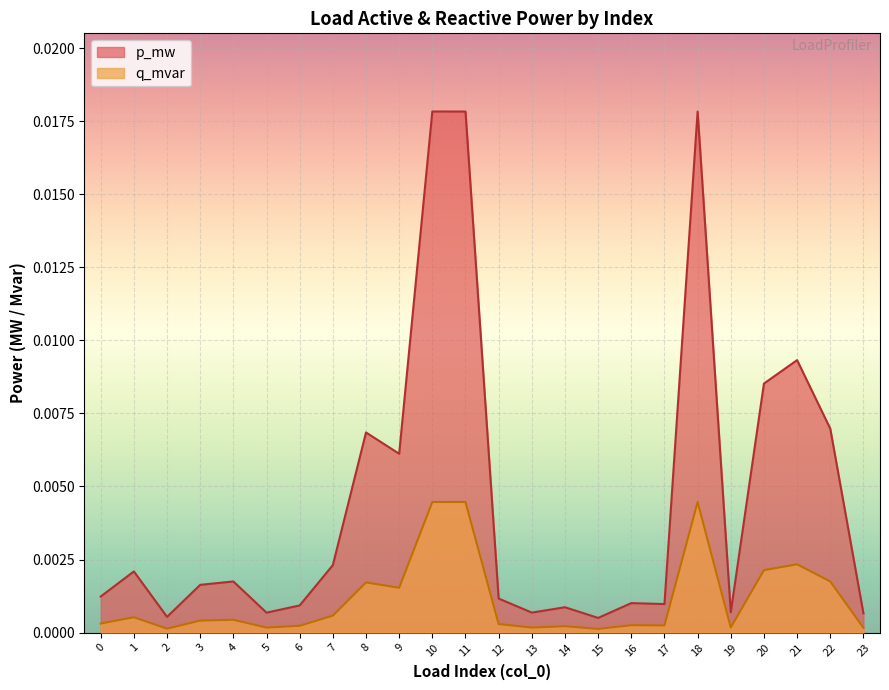

At which category is the sum across all series the highest?

10